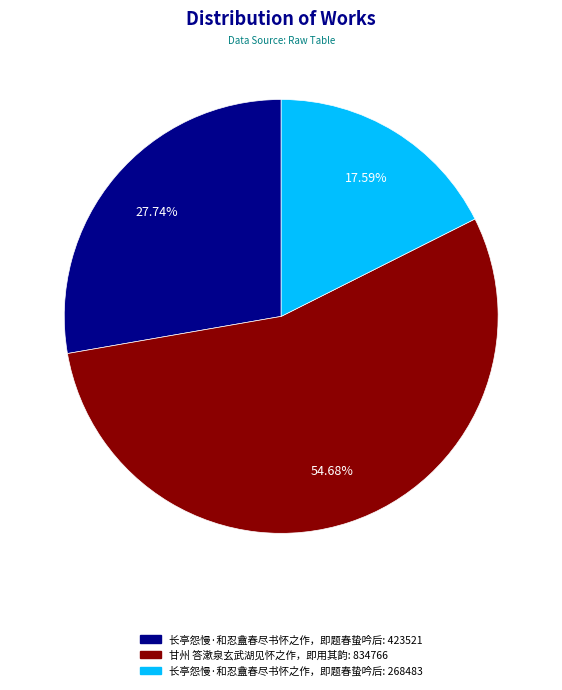

Does any single category account for the majority?

Yes